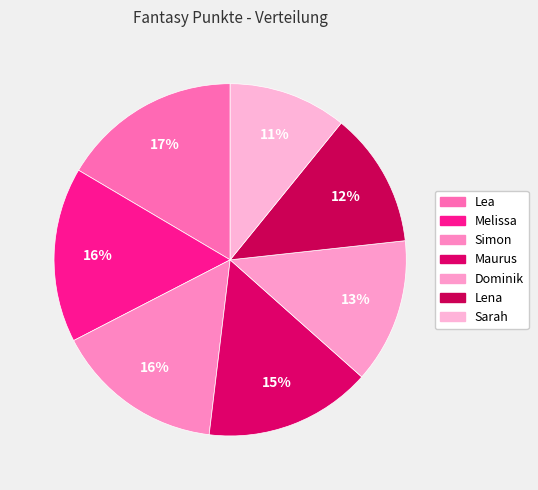

Which category has the biggest portion of the pie?

Lea